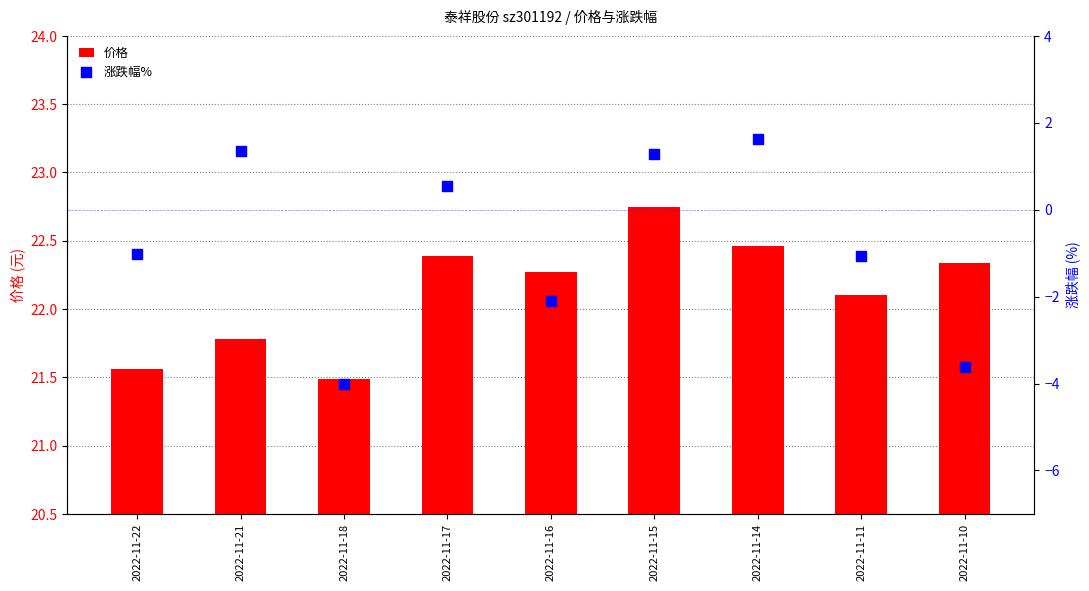

Which series contains the lowest Y value?

涨跌幅%